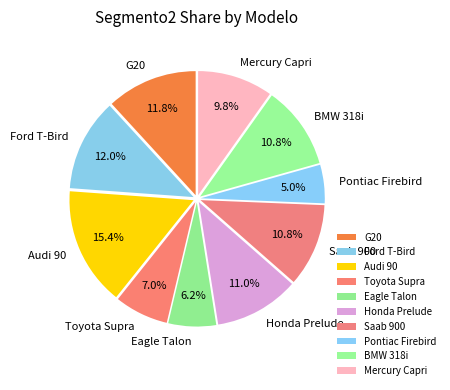

Does any single category account for the majority?

No